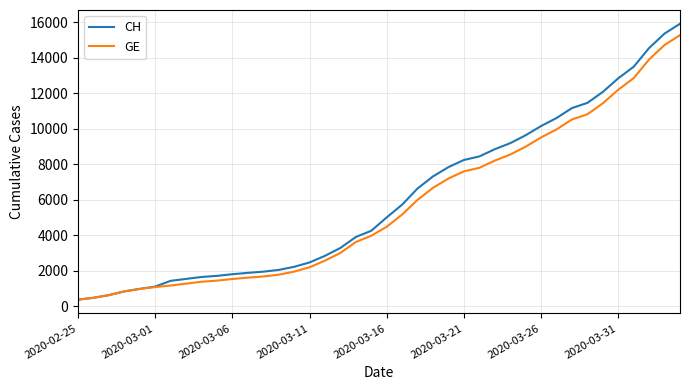

What is the minimum value shown in the chart?

375